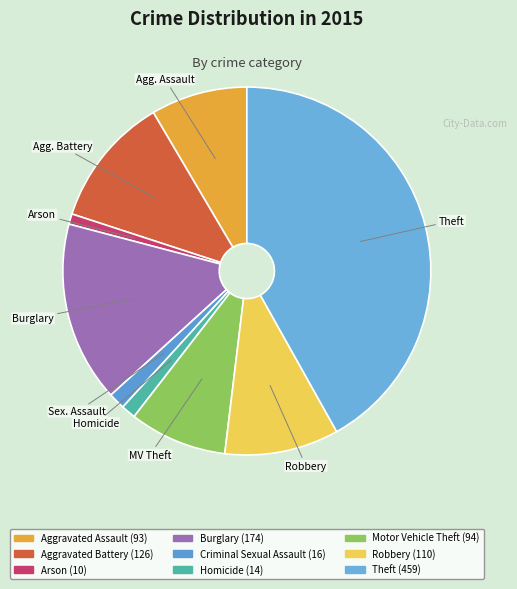

Count the number of slices in the pie.

9